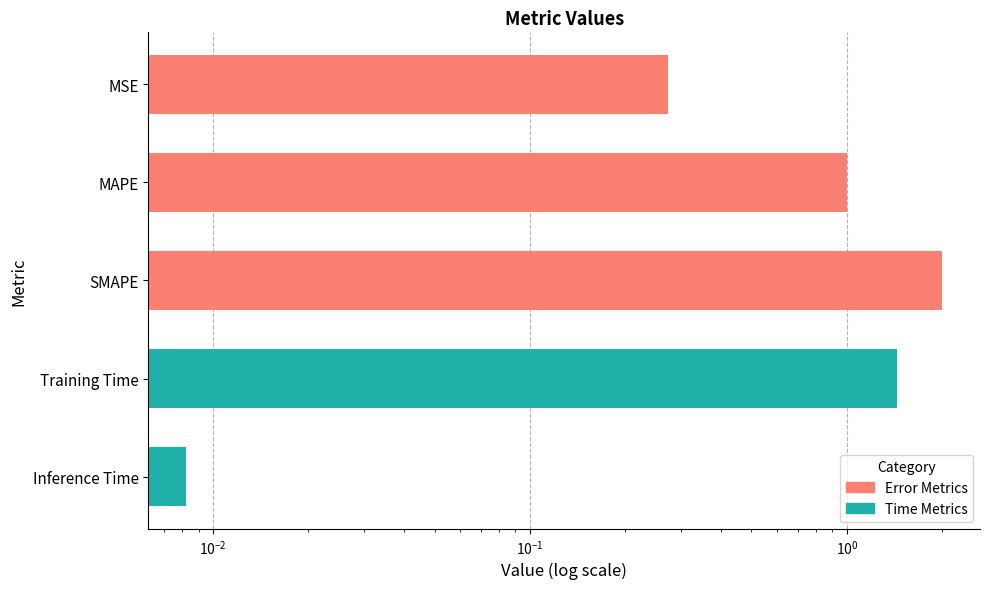

What is the average value?

0.9